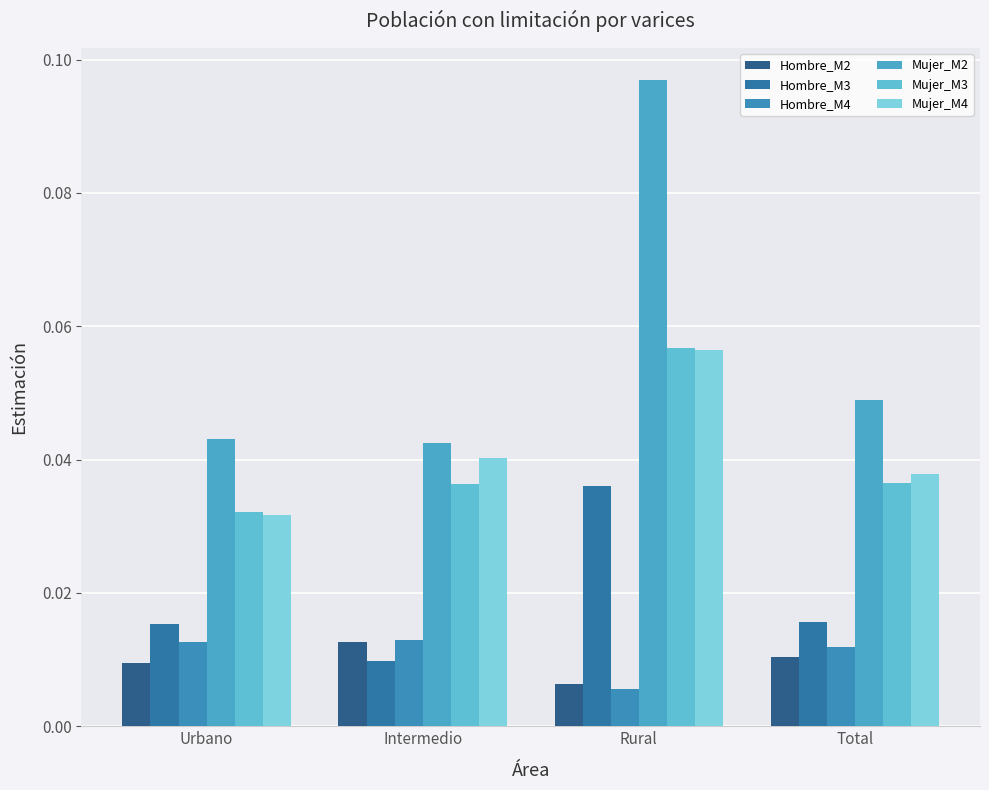

What are all the series names shown in the legend?

Hombre_M2, Hombre_M3, Hombre_M4, Mujer_M2, Mujer_M3, Mujer_M4